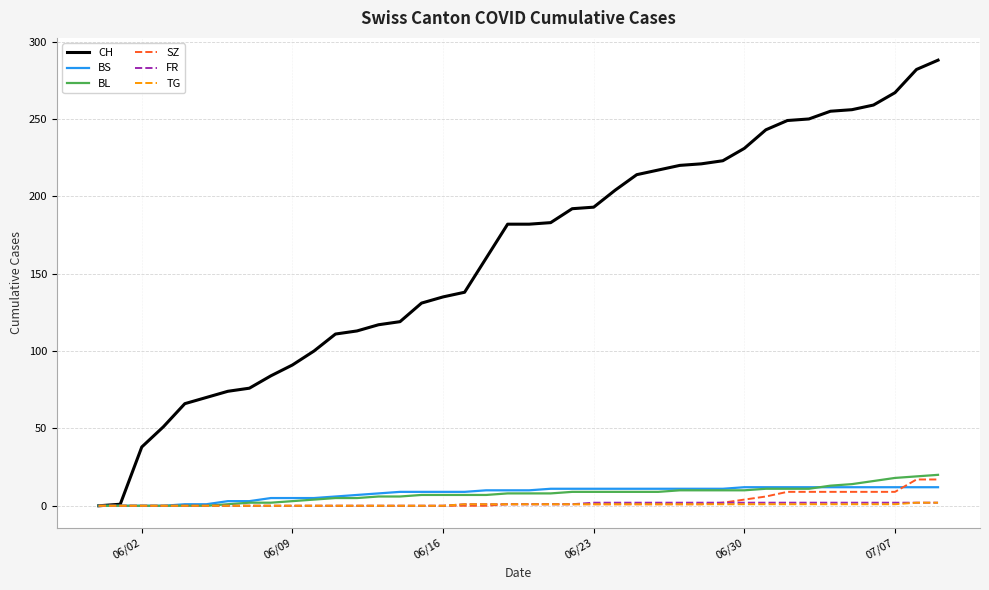

How many lines are shown in the chart?

6